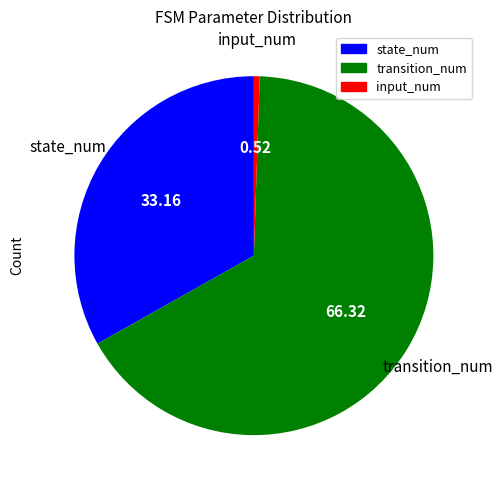

Does transition_num represent more than half of the total?

Yes